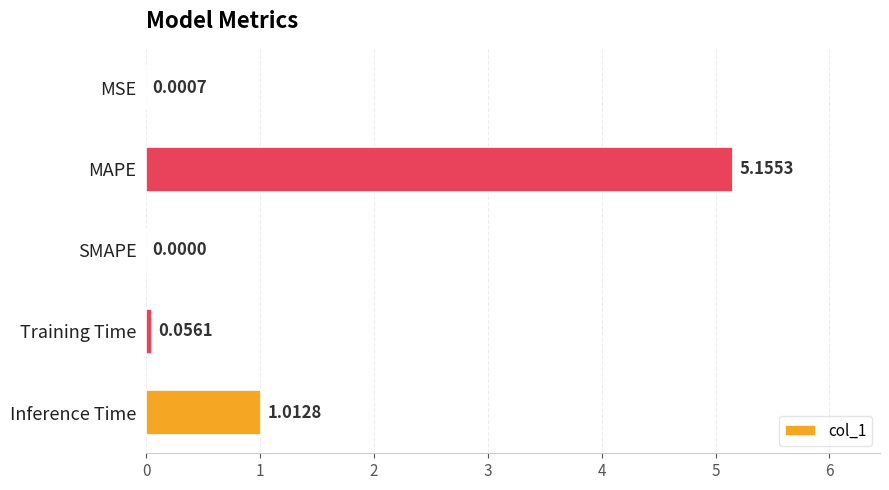

What is the change in value from MAPE to Inference Time?

-4.1